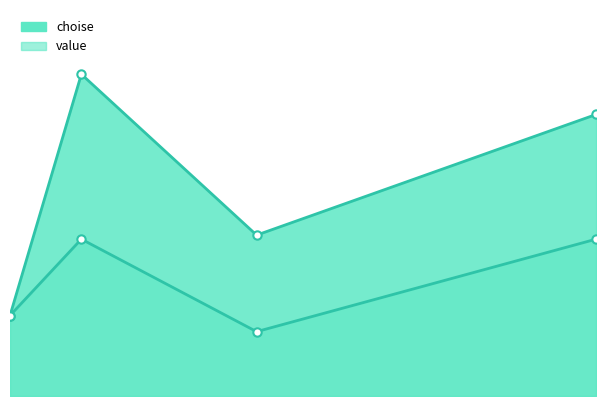

Is the value of value at 3669 greater than the value of choise at 4305?

No